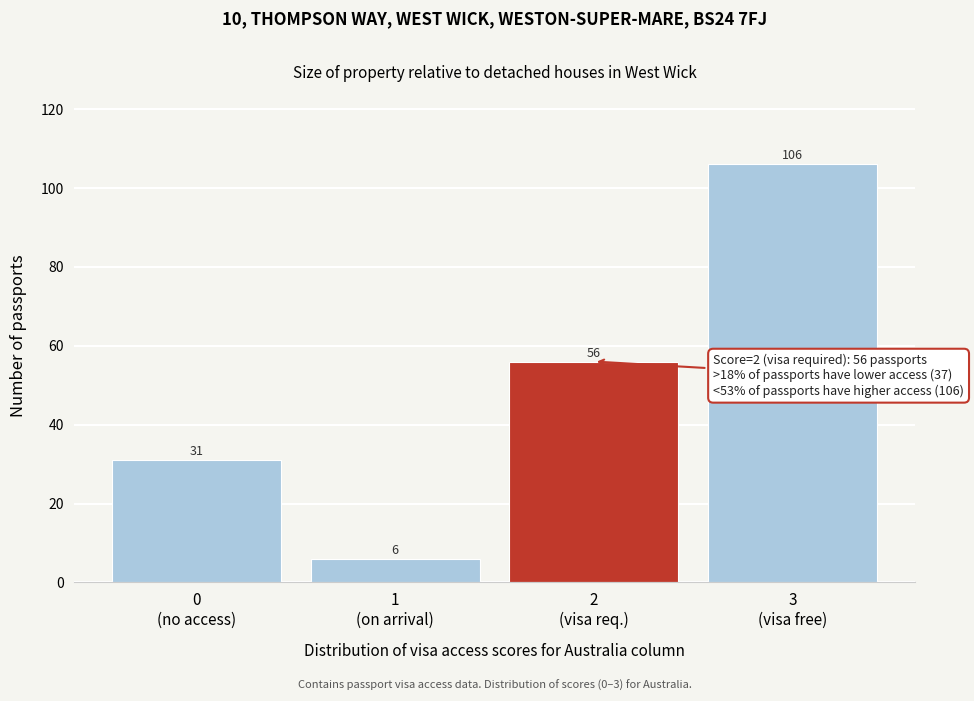

Reading right to left, extract all data points from this chart.

106	56	6	31